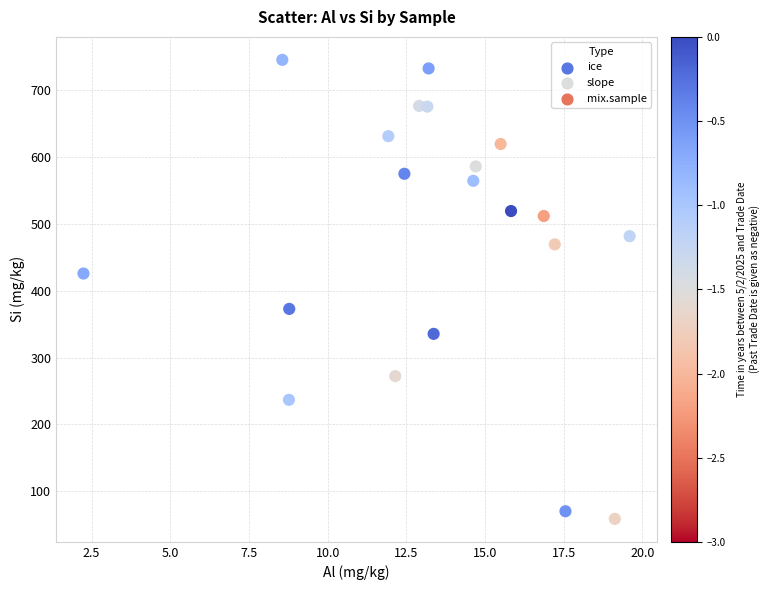

What is the range of X values (max minus min)?

17.4